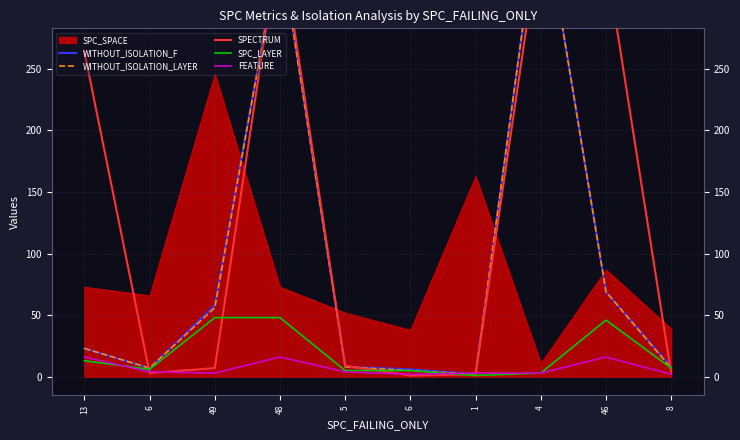

Does the chart display data point markers on the line(s)?

No